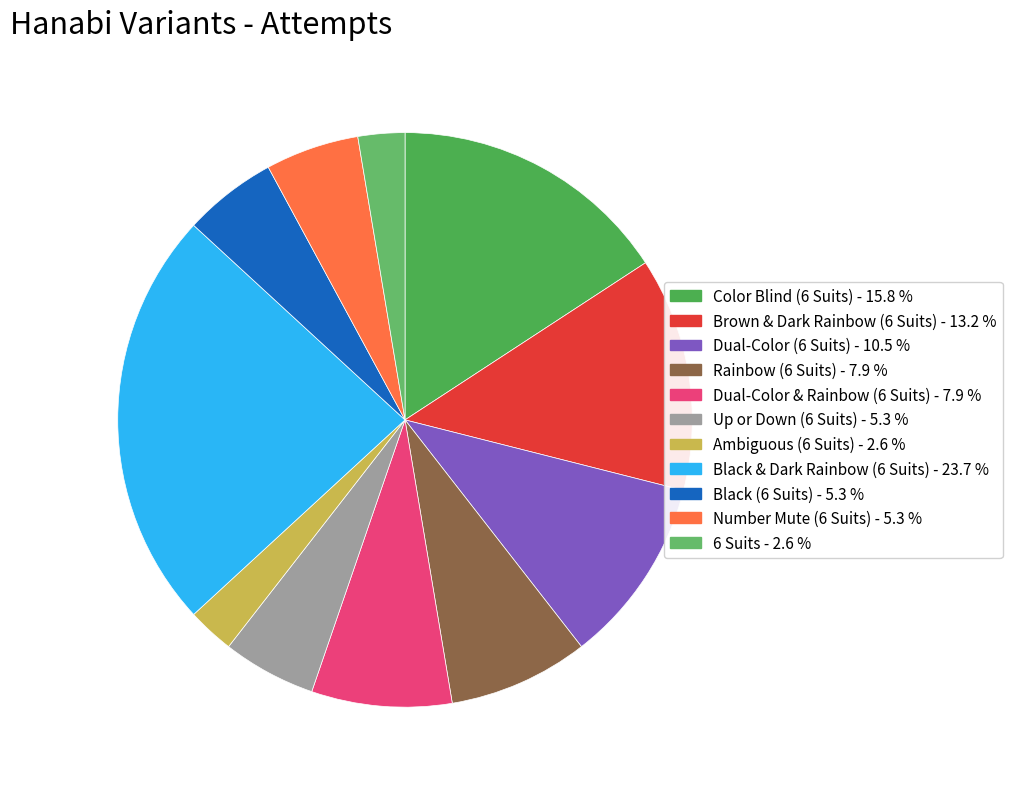

Which slice is the largest?

Black & Dark Rainbow (6 Suits)